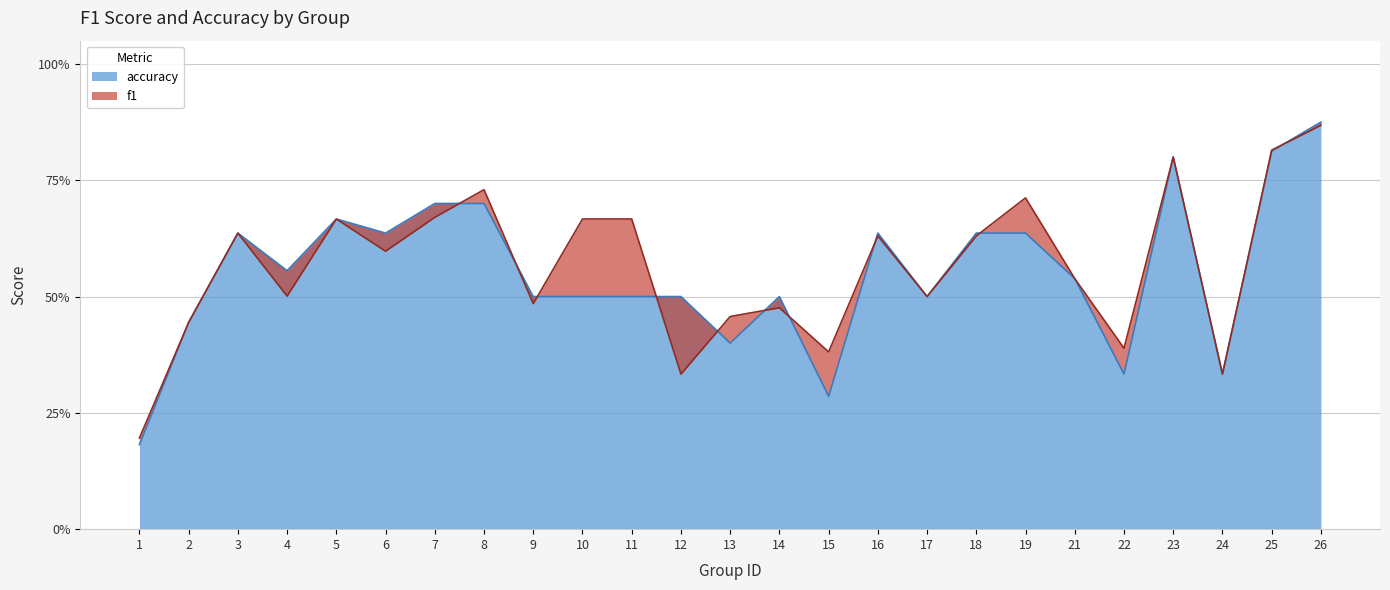

What is the value of the accuracy point at the 22nd from the left?

0.8